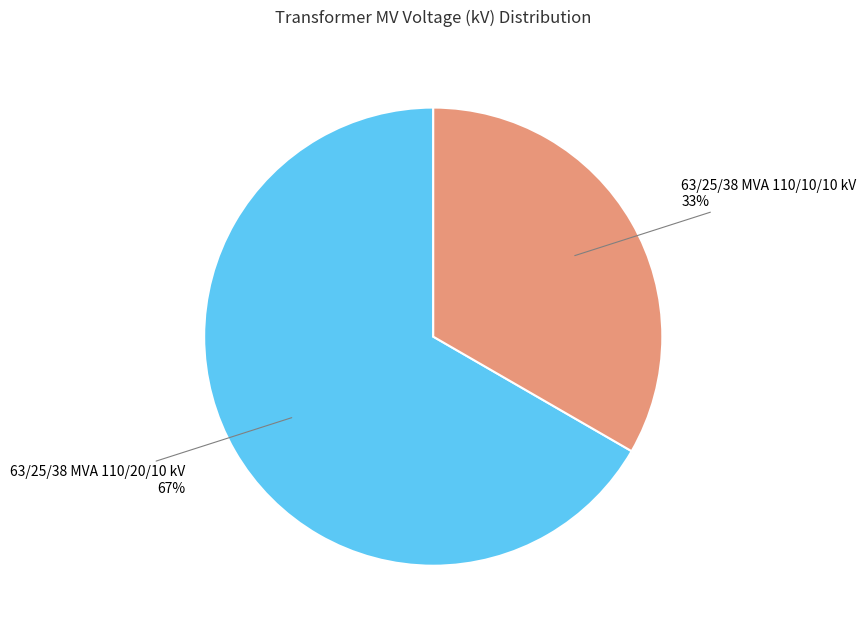

To the nearest percent, what is the average slice percentage?

50%